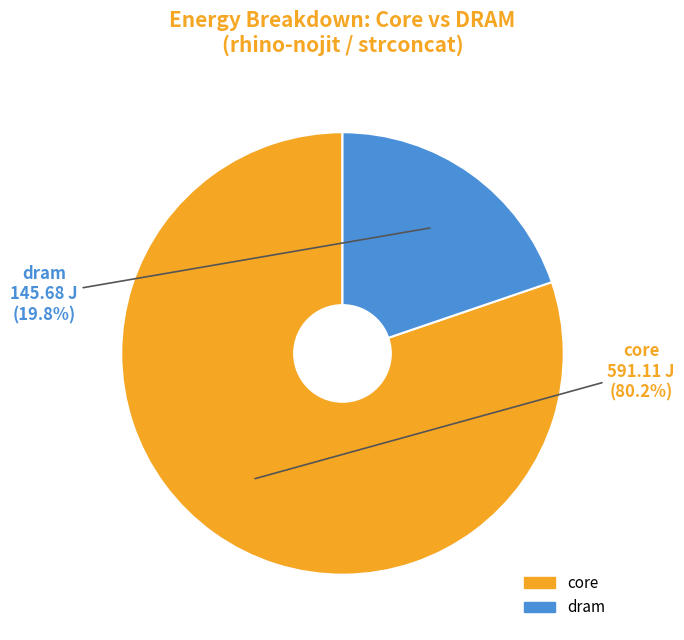

Is there any slice that represents more than half of the pie?

Yes